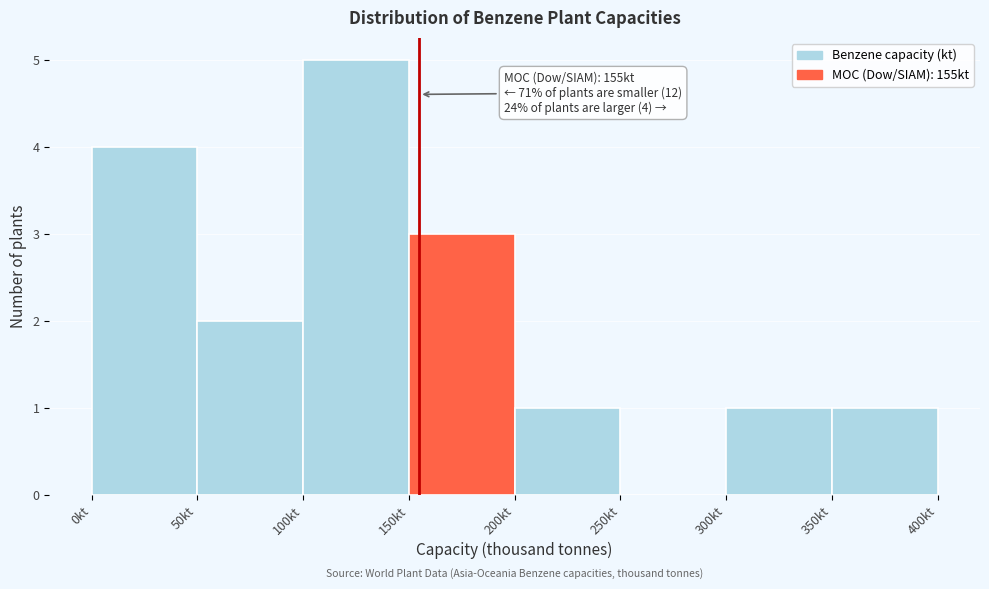

Which range on the x-axis has the tallest bar?

100 to 150